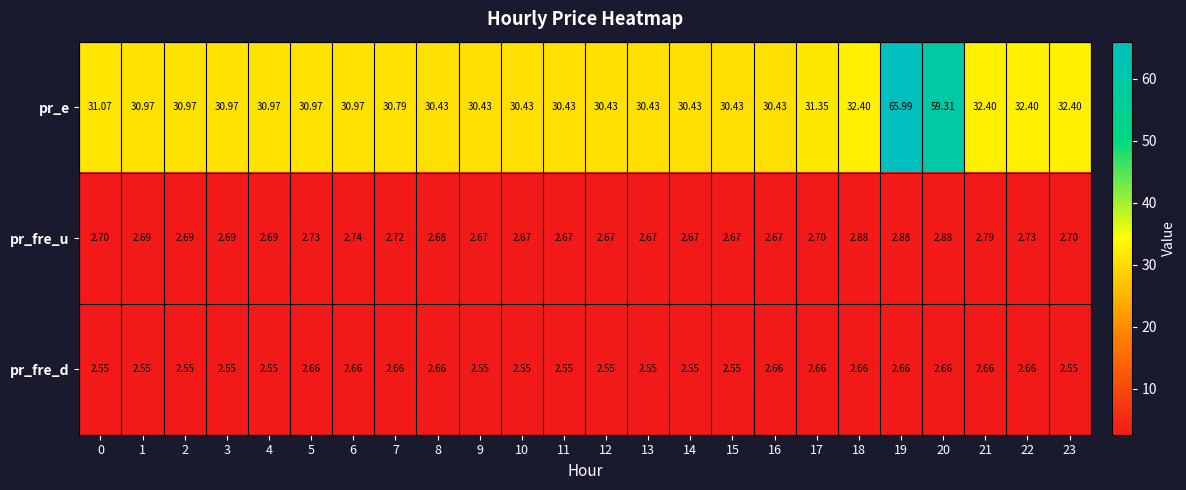

Which series has the widest spread of values?

pr_e